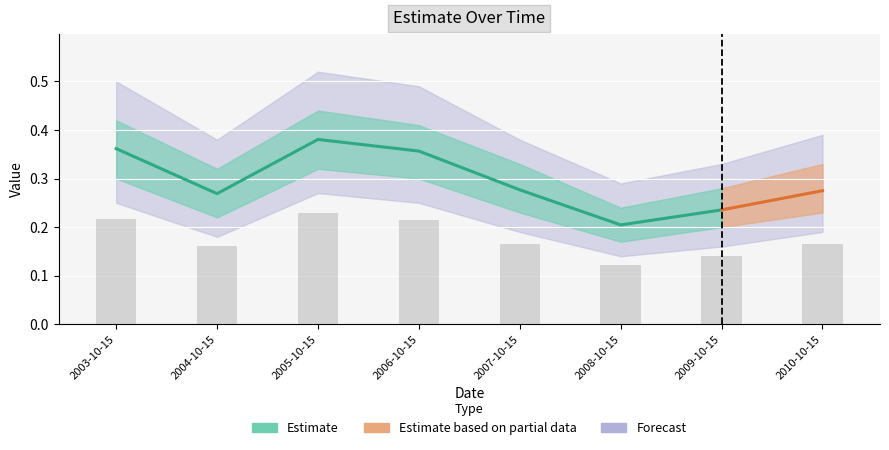

What is the sum of all values?

1.4